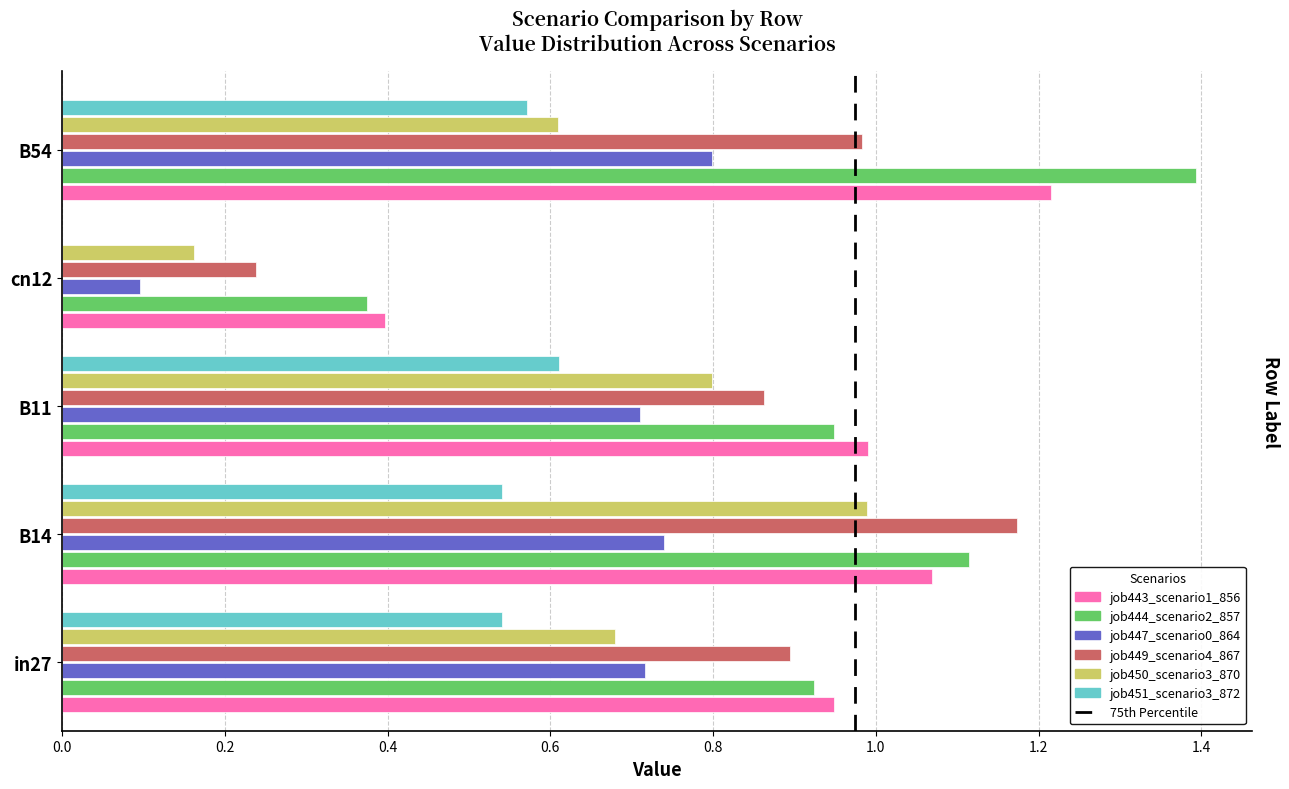

Which category has the highest value across all series?

B54